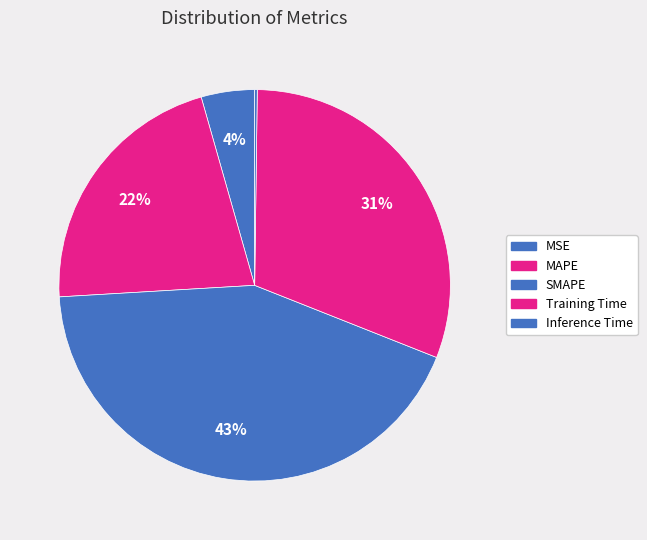

To the nearest percent, what portion does Training Time represent?

31%